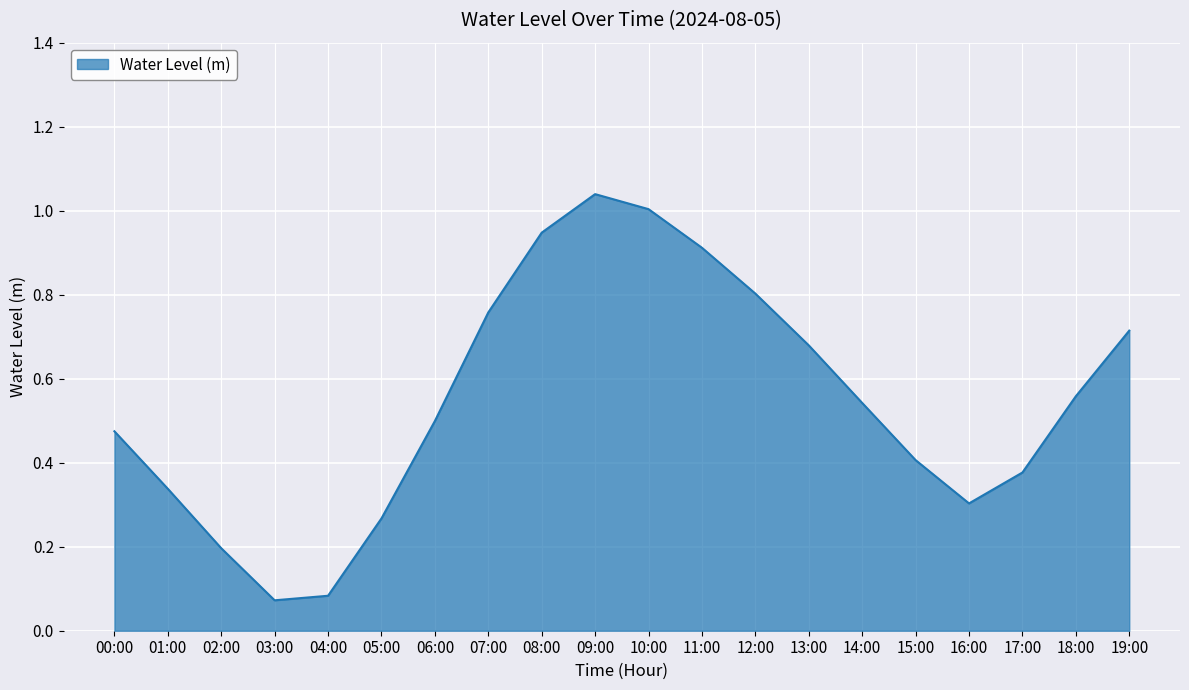

Does the chart display data point markers on the line(s)?

No